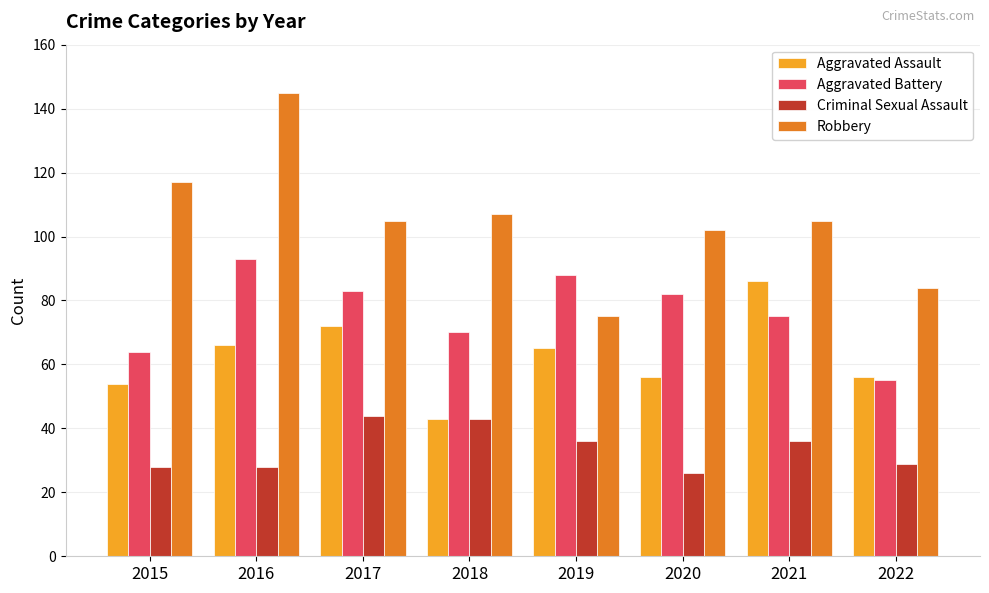

Is the value of Aggravated Assault at 2015 greater than the value of Criminal Sexual Assault at 2018?

Yes